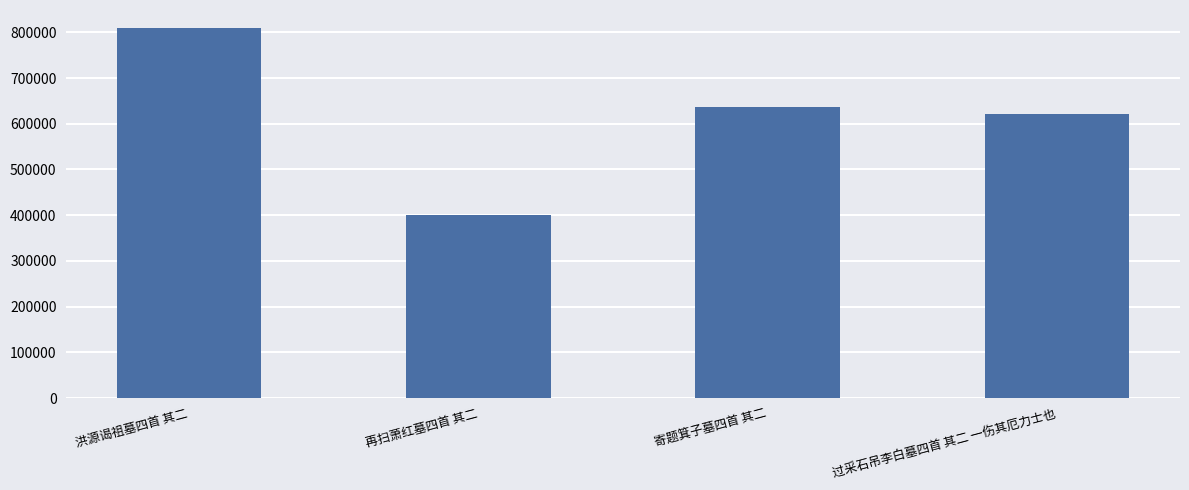

How many bars are there in total?

4